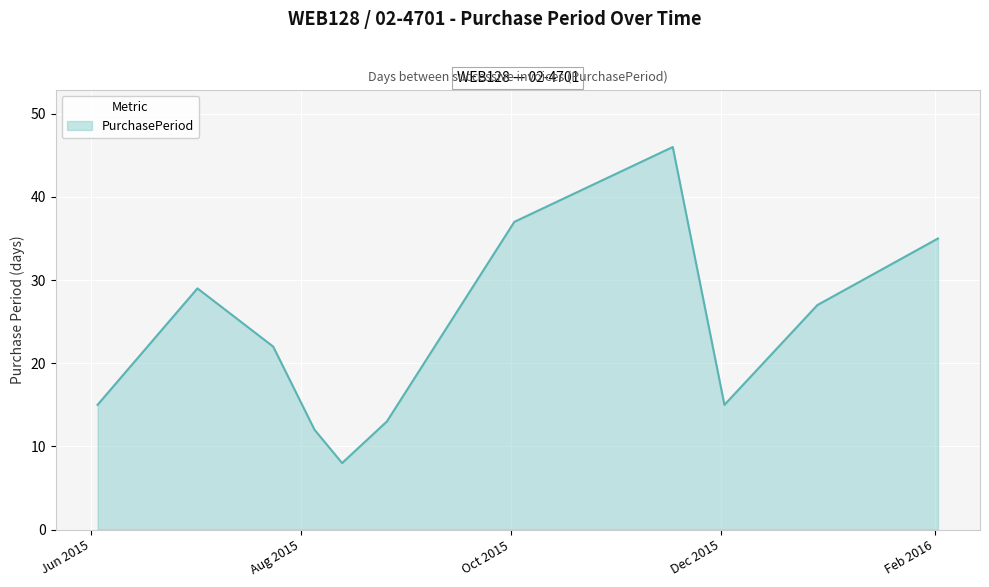

What is the minimum value shown in the chart?

8